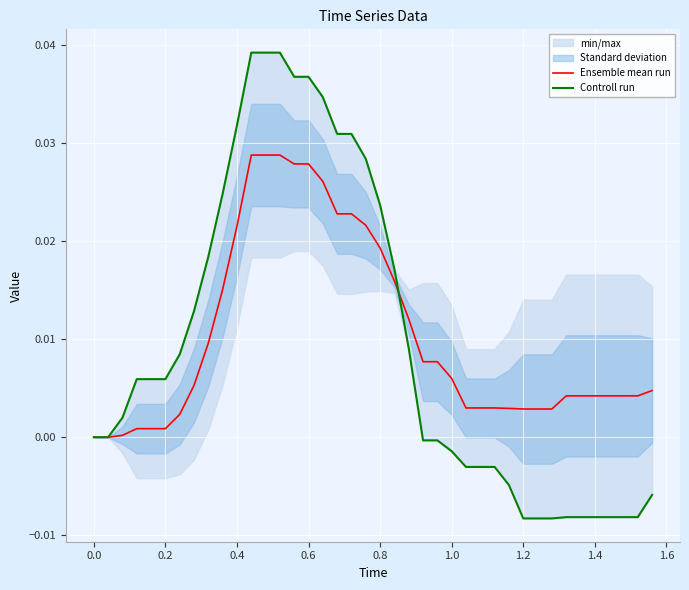

Is this an area chart (filled region under the line)?

No